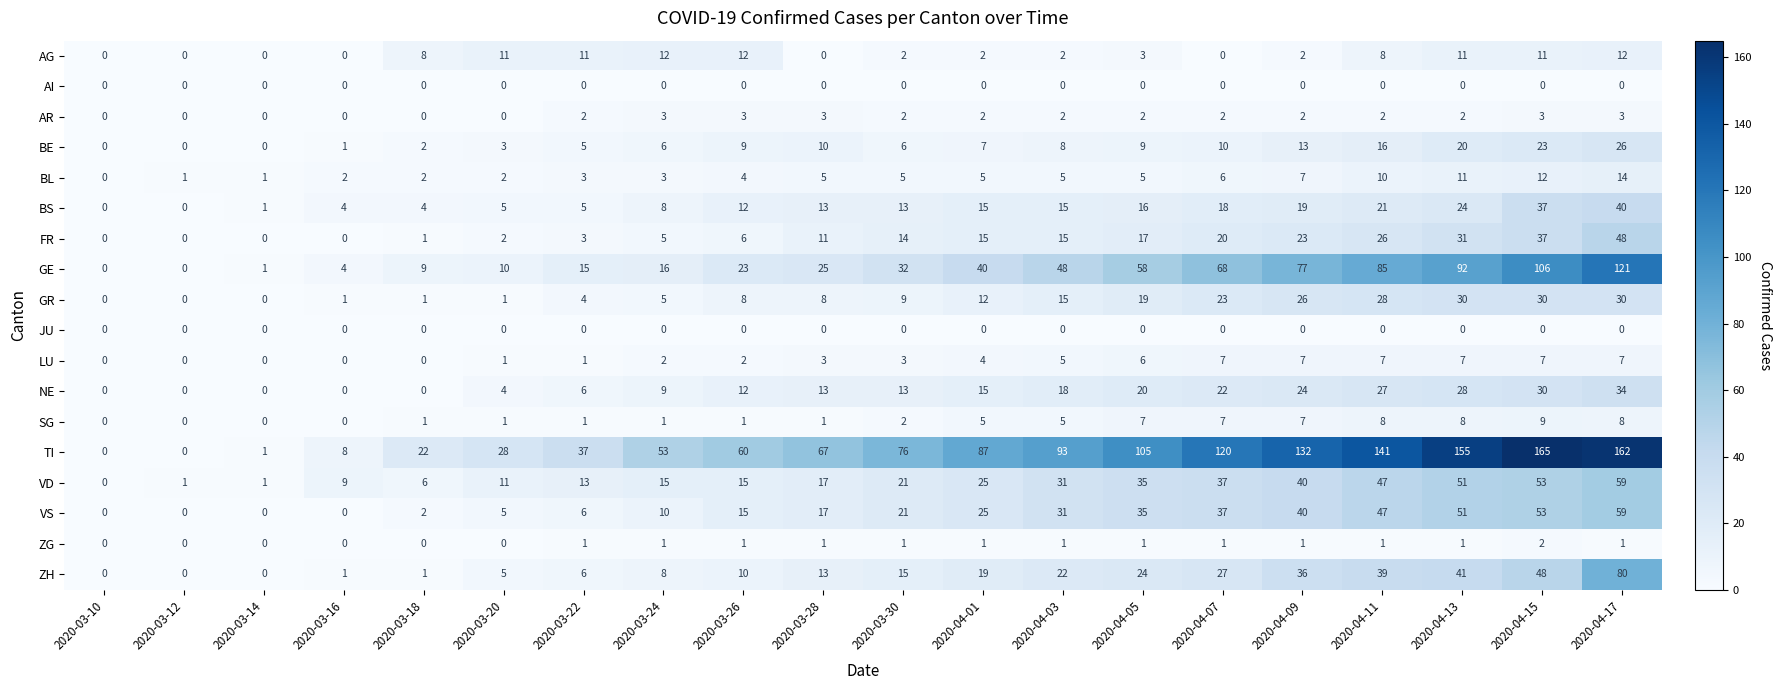

What is the maximum value shown in the chart?

165